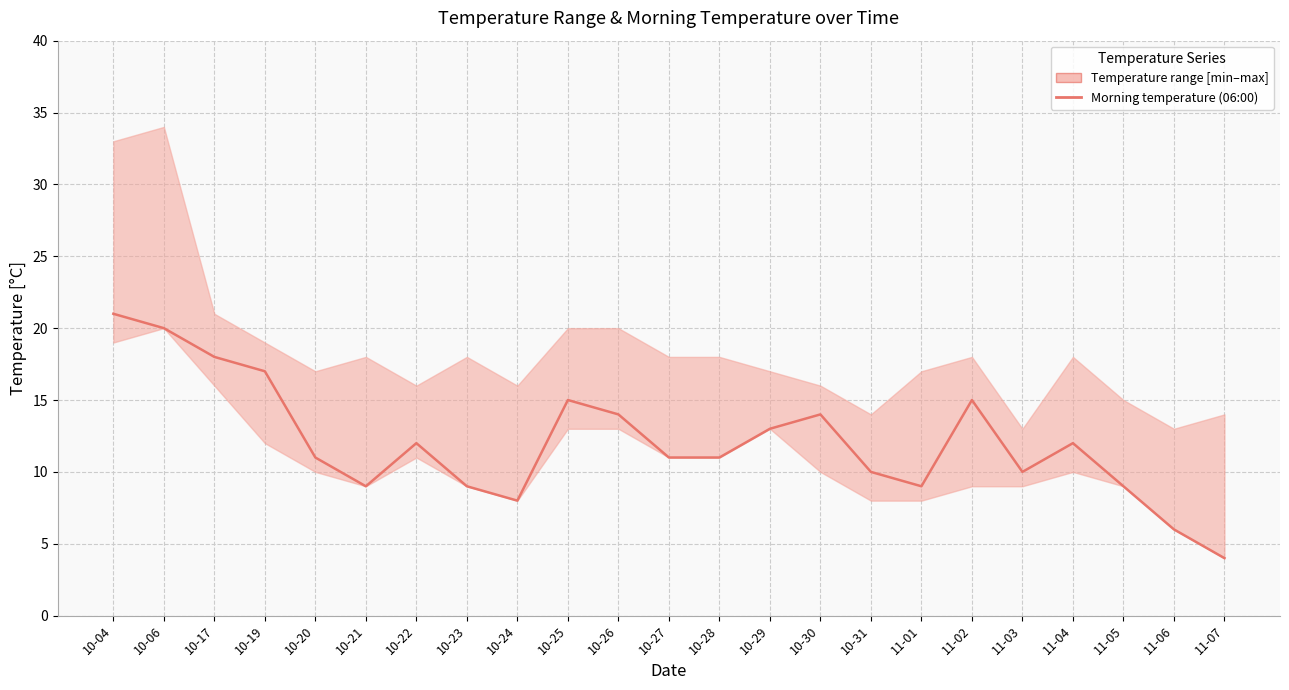

Reading left to right, what are all the values shown in this chart?

10-04=21	10-06=20	10-17=18	10-19=17	10-20=11	10-21=9	10-22=12	10-23=9	10-24=8	10-25=15	10-26=14	10-27=11	10-28=11	10-29=13	10-30=14	10-31=10	11-01=9	11-02=15	11-03=10	11-04=12	11-05=9	11-06=6	11-07=4